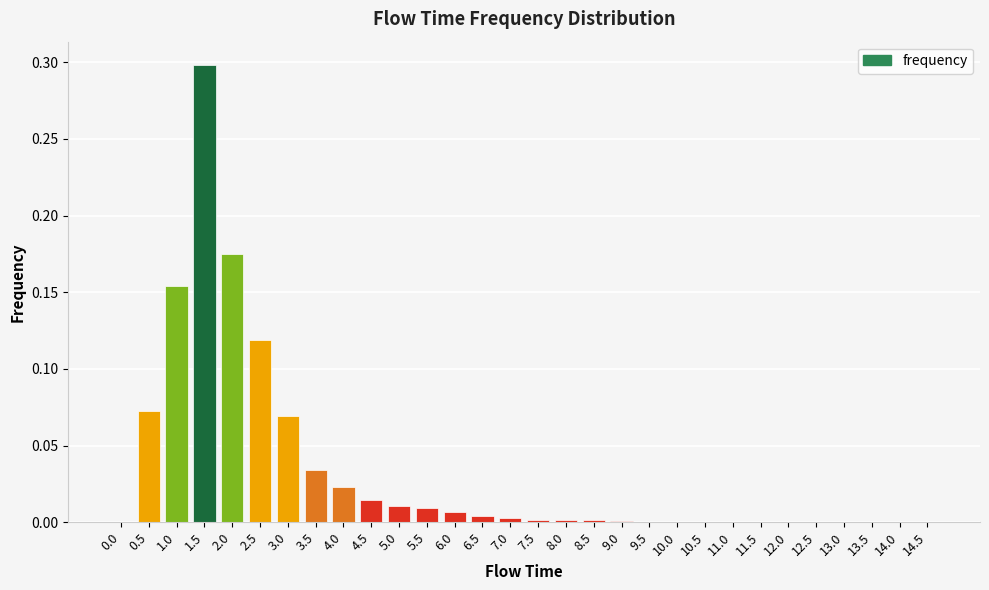

The value at 1.5 is 0.1. True or false?

False